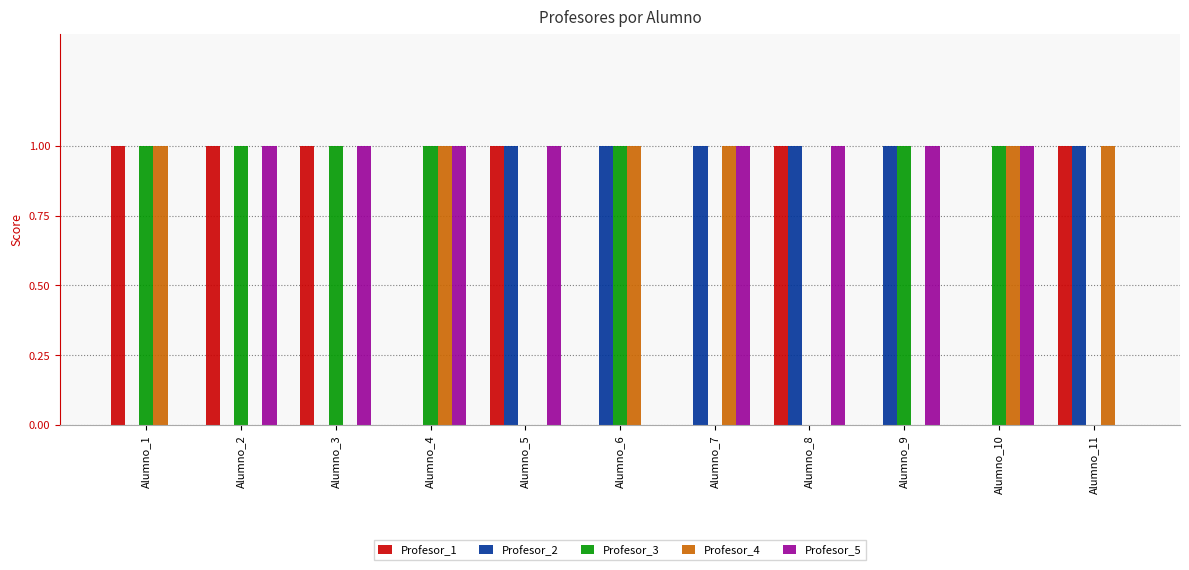

Which series has the largest total across all categories?

Profesor_5